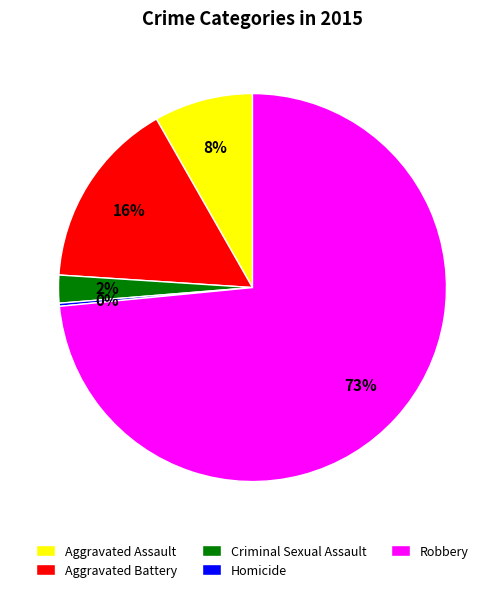

Do Aggravated Assault and Robbery together represent more than half of the pie?

Yes